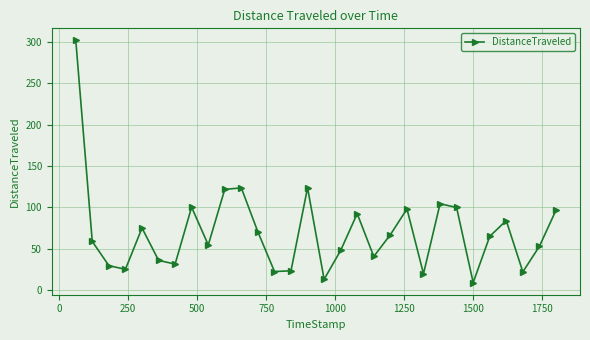

What is the value of the 27th point from the left?

84.0